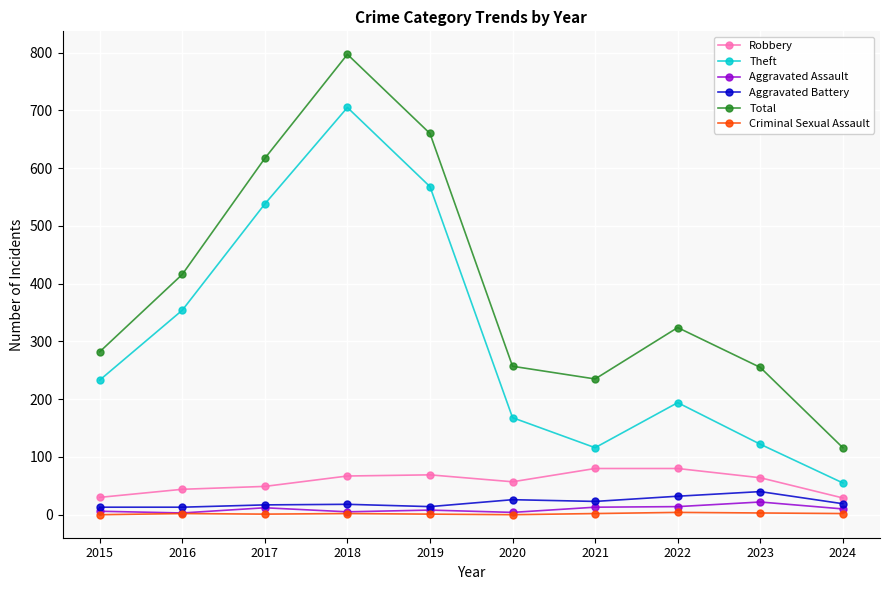

Count the number of categories in the chart.

10